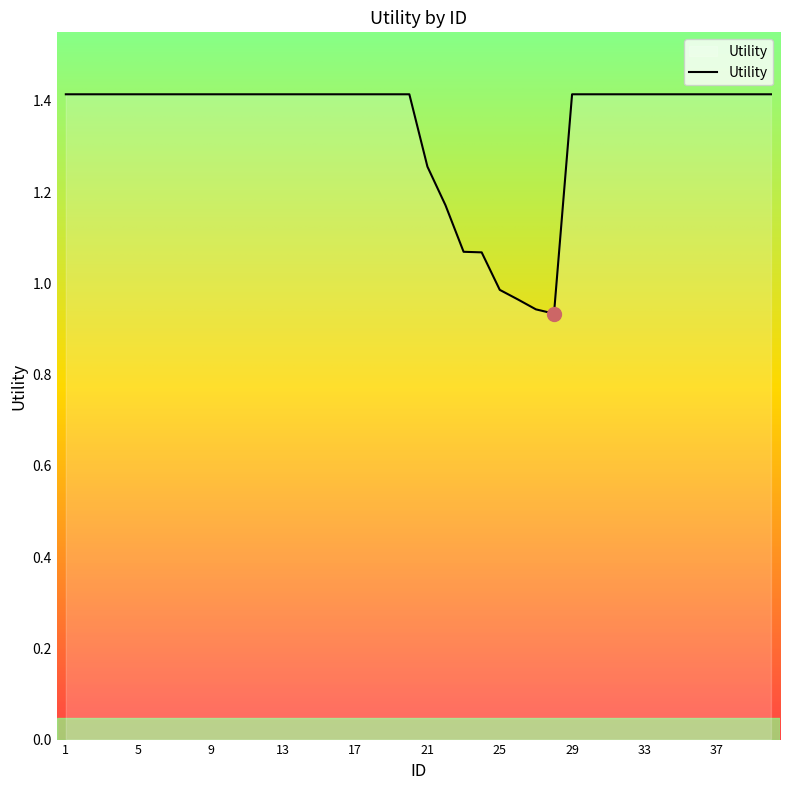

Count the number of data series in this chart.

1